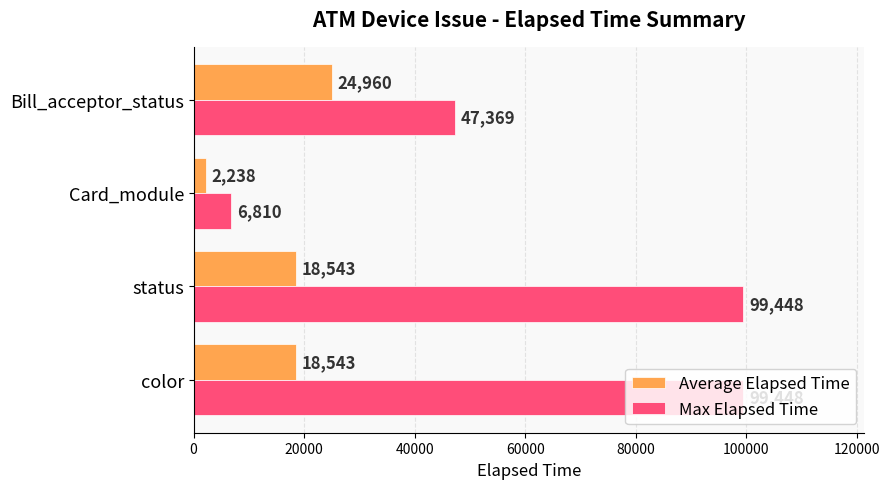

Rank the series by their average value, from highest to lowest.

Max Elapsed Time, Average Elapsed Time